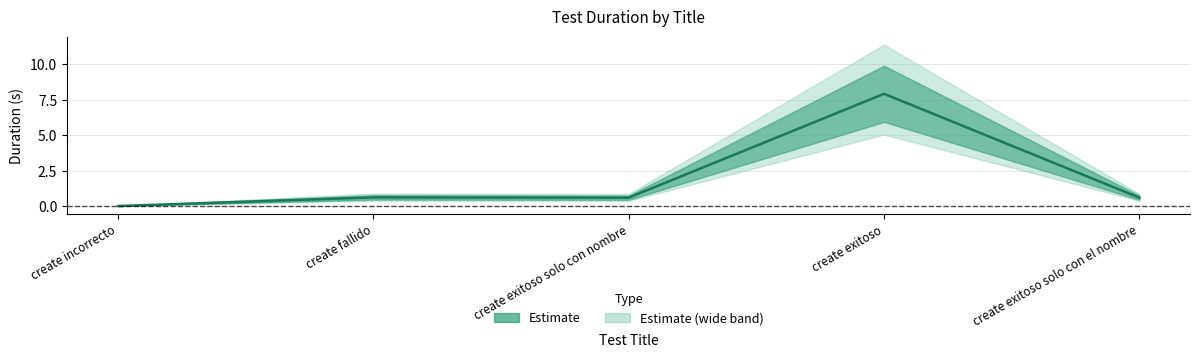

True or false: the data has more than 0 interior local peaks.

True